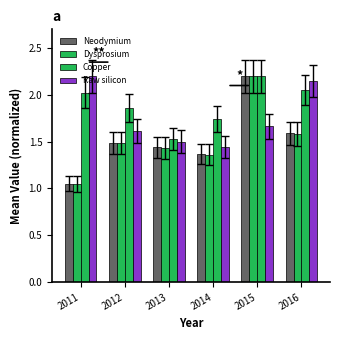

Count the number of categories in the chart.

6